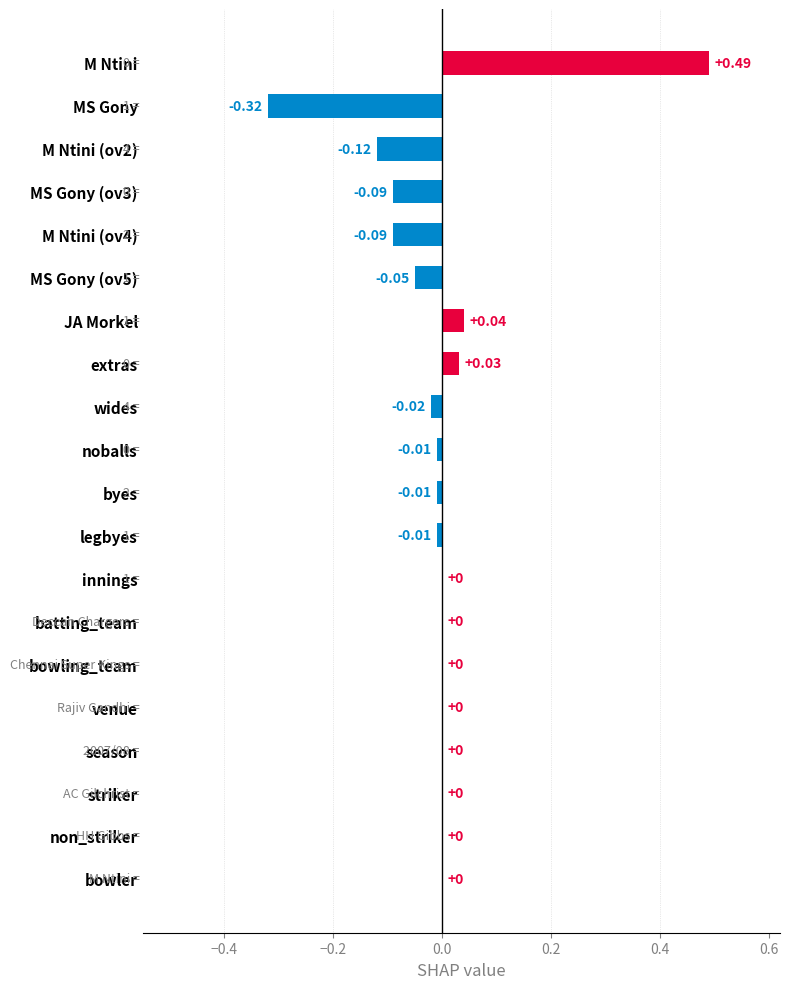

Between JA Morkel and M Ntini (ov4), which is larger?

JA Morkel